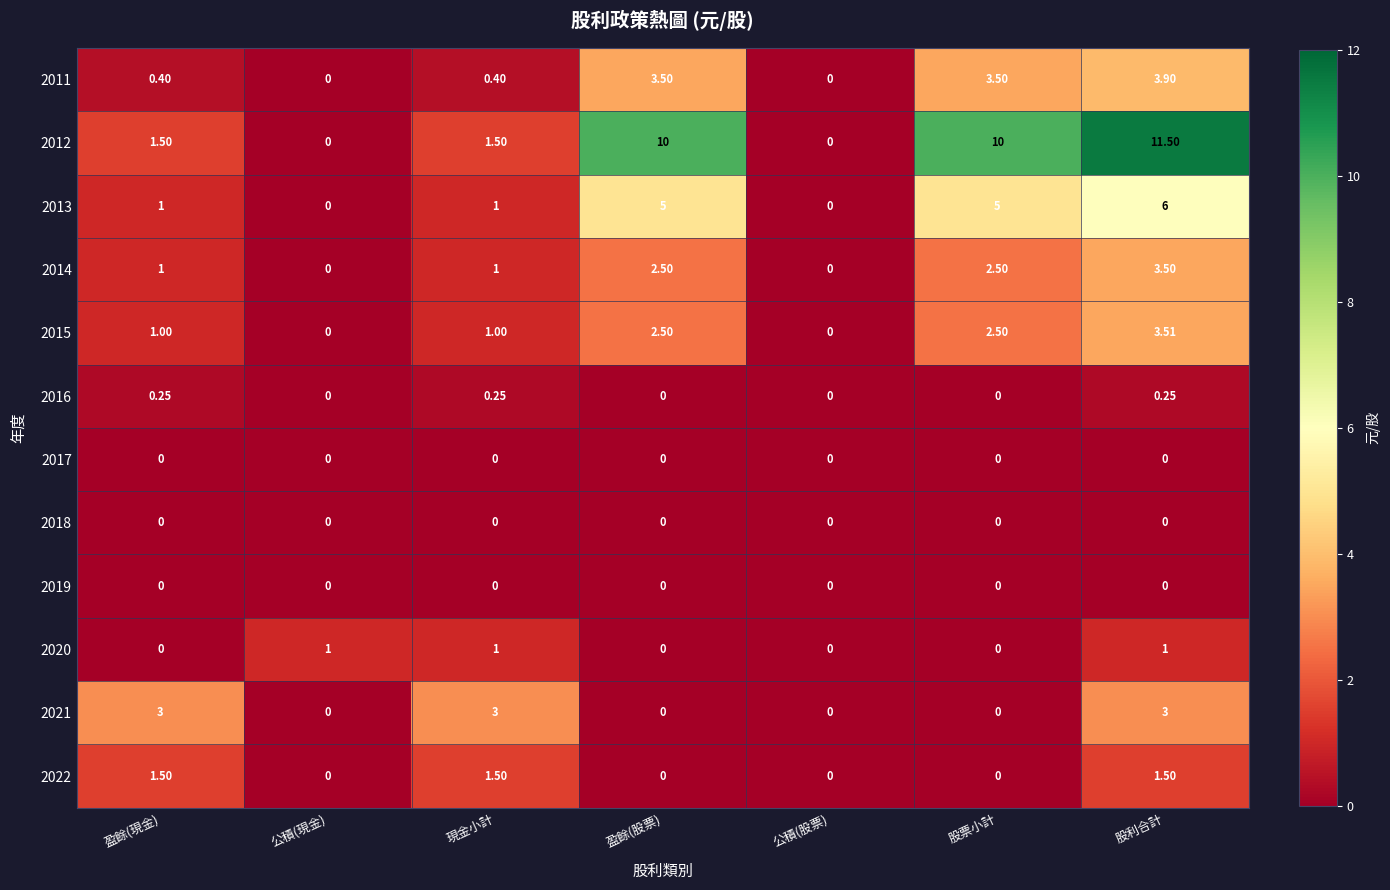

At which label does 2012 first exceed 1?

盈餘(現金)